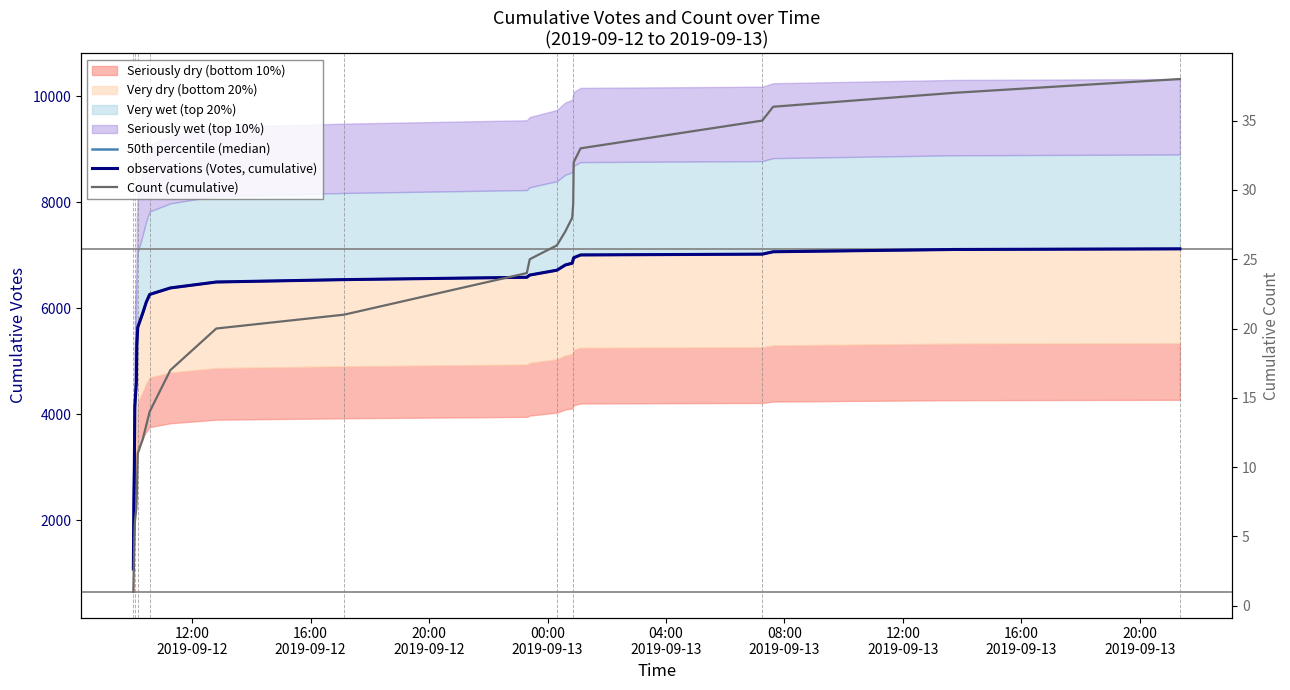

What is the average value of the 50th percentile (median) series?

5867